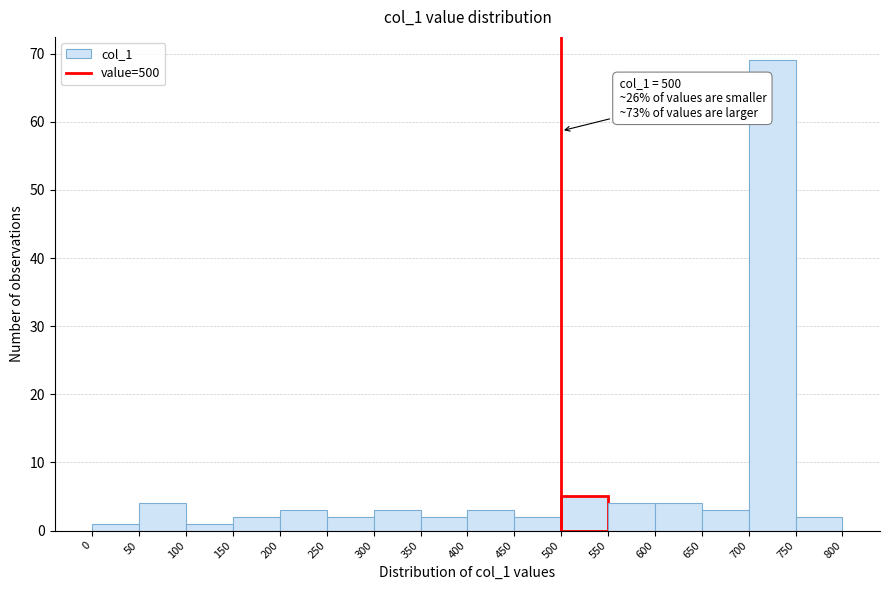

Which range on the x-axis has the tallest bar?

700 to 750